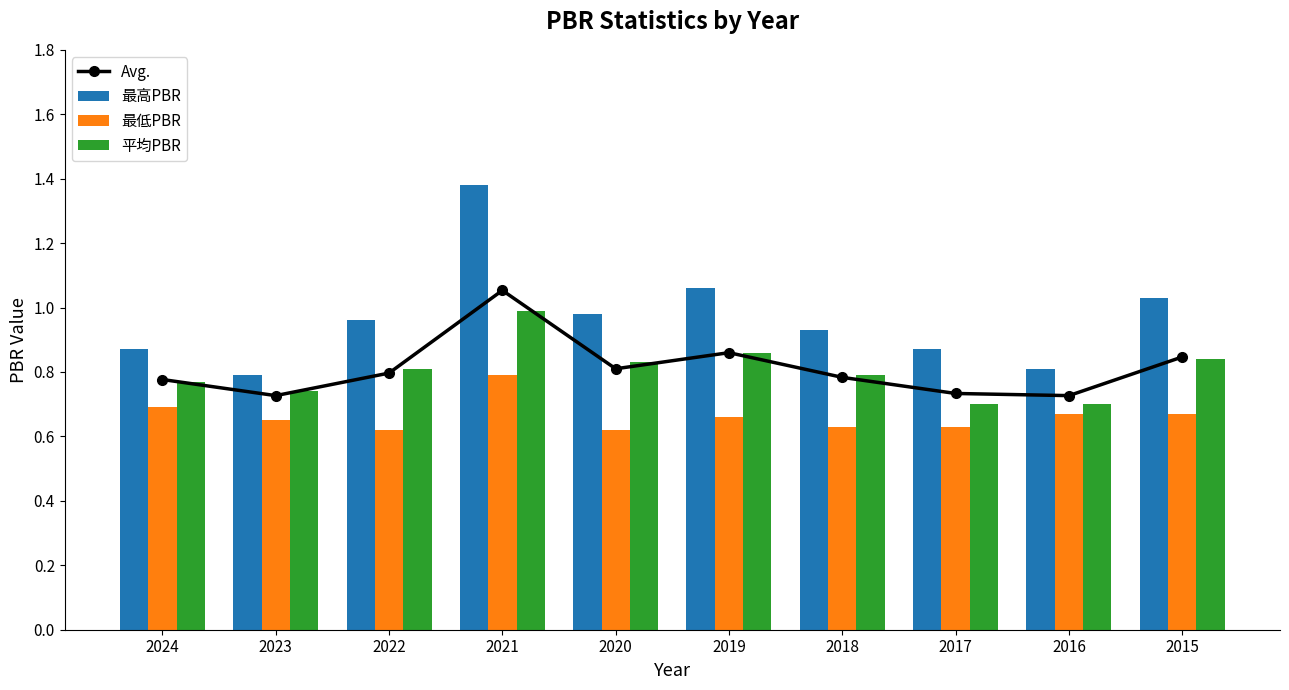

List the series in order of their peak value, lowest first.

最低PBR, 平均PBR, Avg., 最高PBR